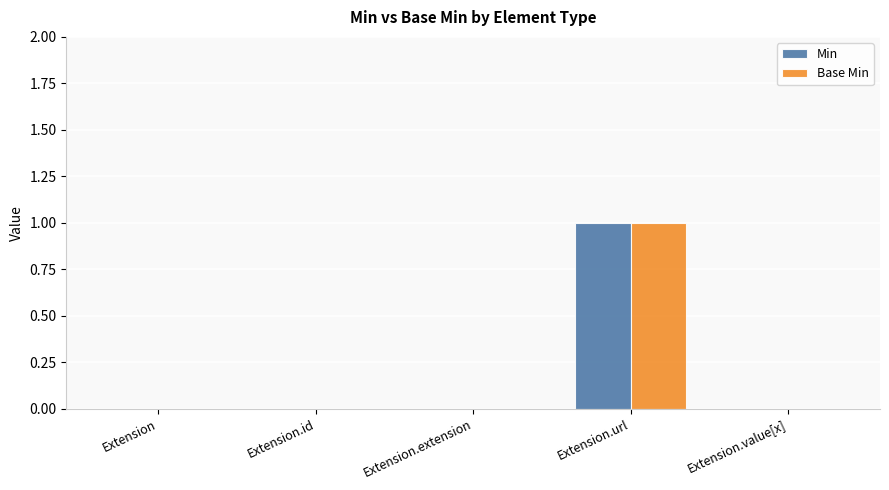

Count the number of categories in the chart.

5